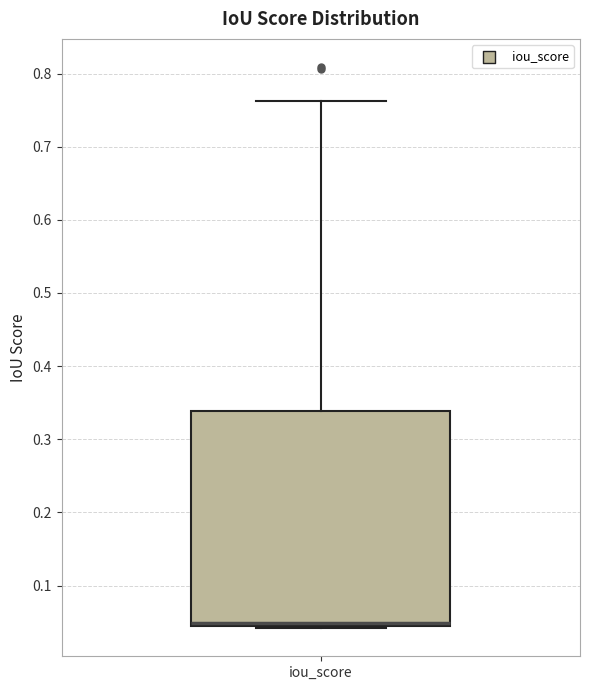

Read this box plot against the y-axis: the position of the median line, the range covered by the box, and the ends of both whiskers. The values are not printed on the chart, so give them approximately, as read against the axis.

median 0.05, box 0.04 to 0.34, whiskers 0.04 (just below the box's lower edge) to 0.76